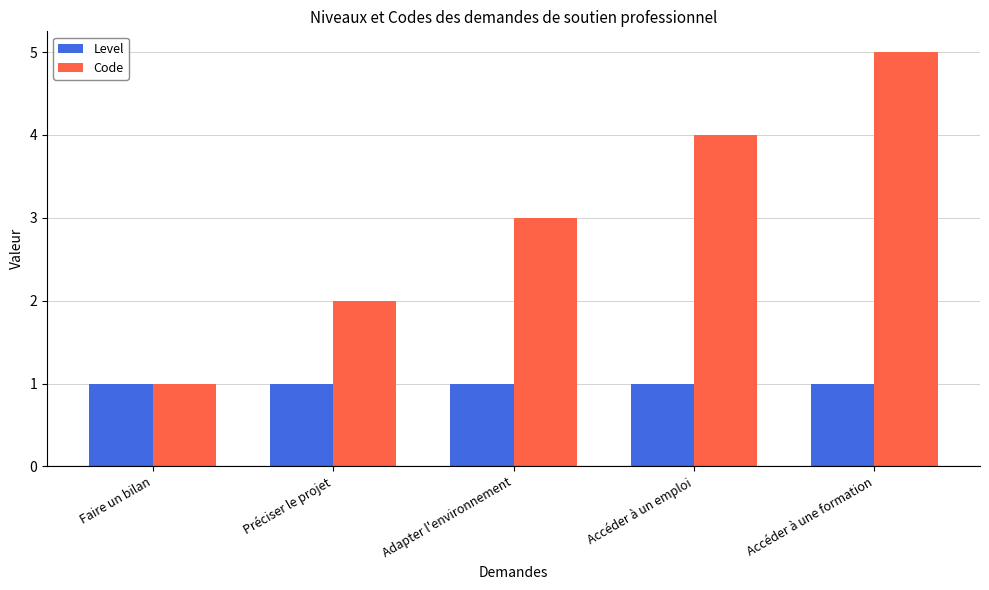

What position from the right is Faire un bilan?

5